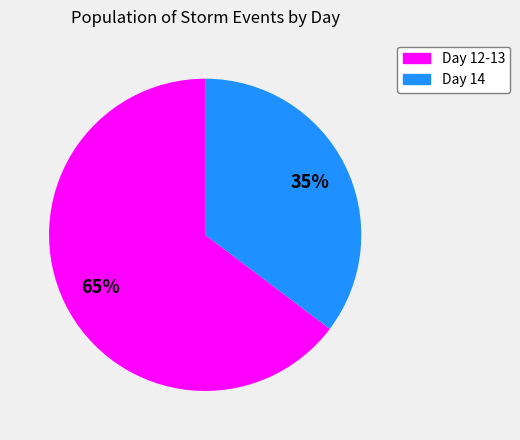

How many segments does this pie chart have?

2